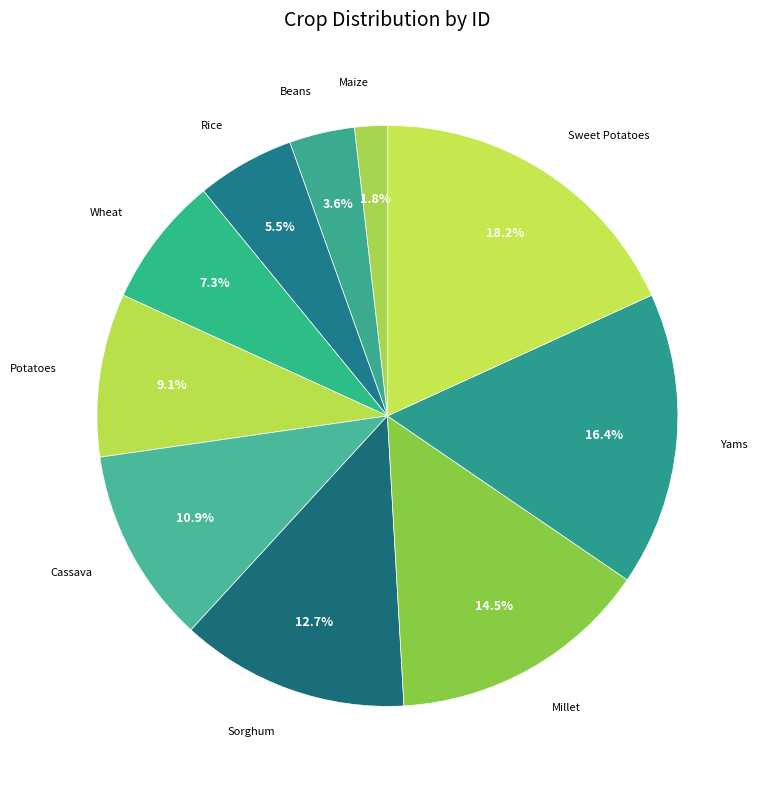

How many segments does this pie chart have?

10